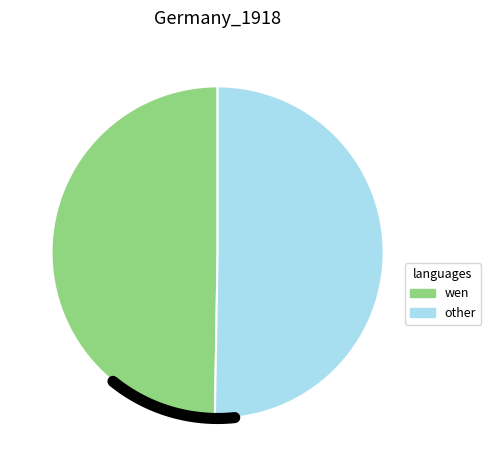

What is the total percentage of 69510397 and 69510398?

100.0%